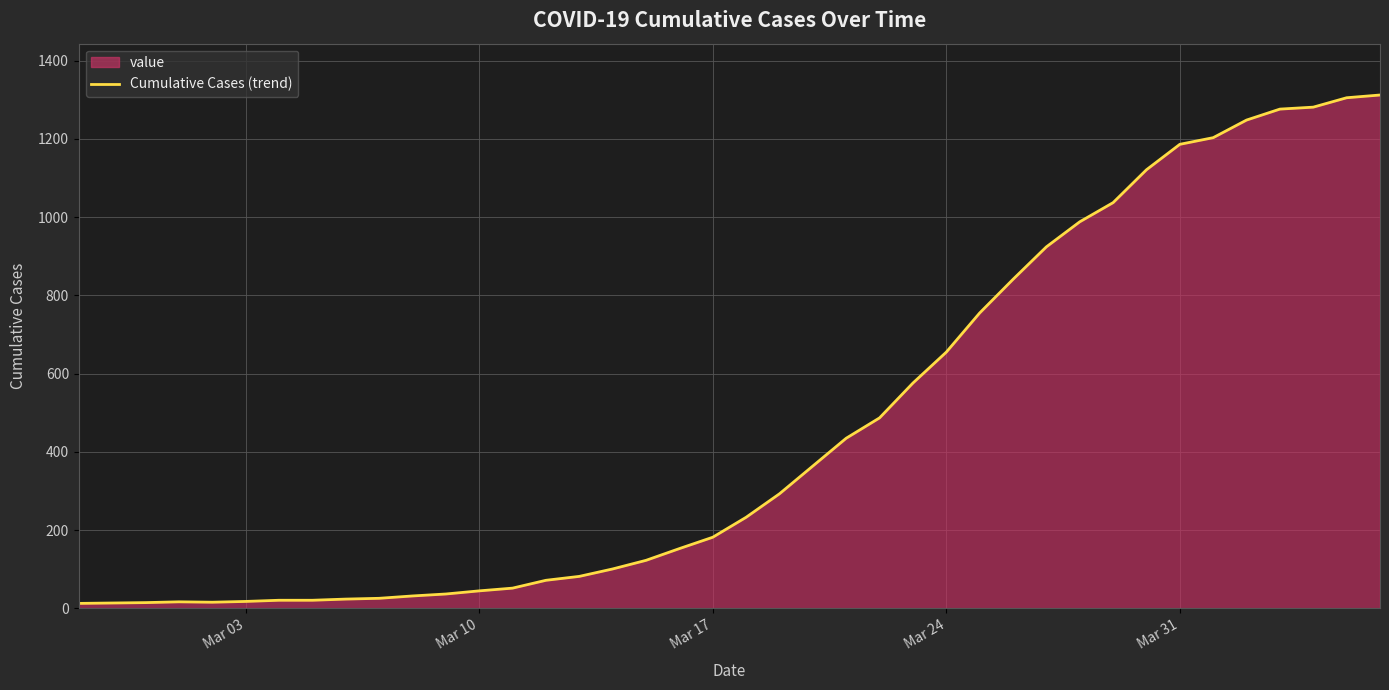

What is the maximum value shown in the chart?

1312